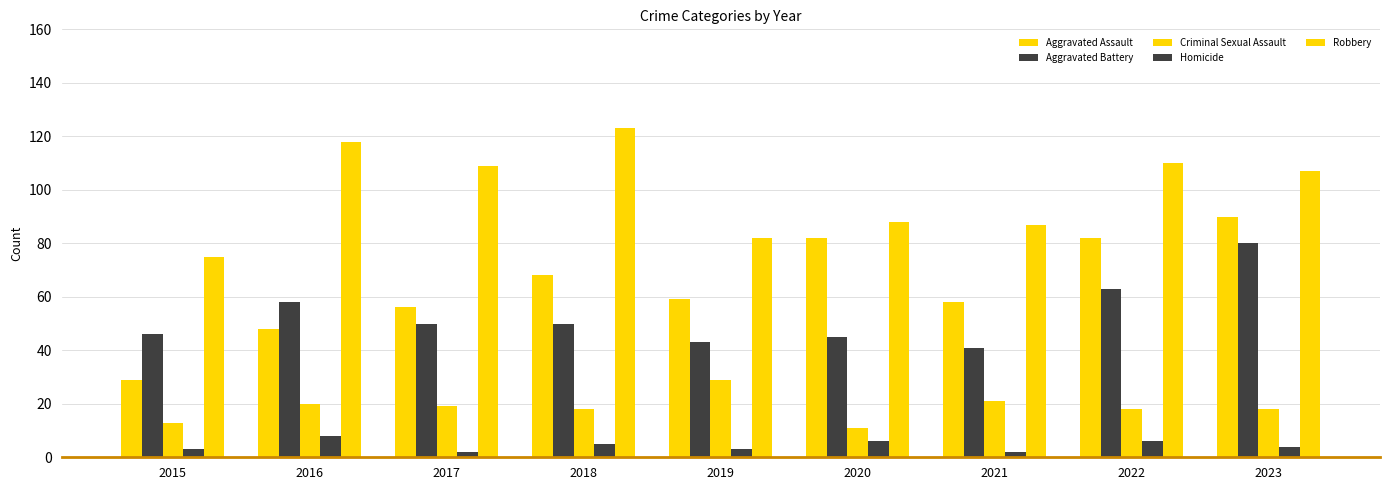

True or false: Aggravated Battery has a value of 21 at 2015.

False